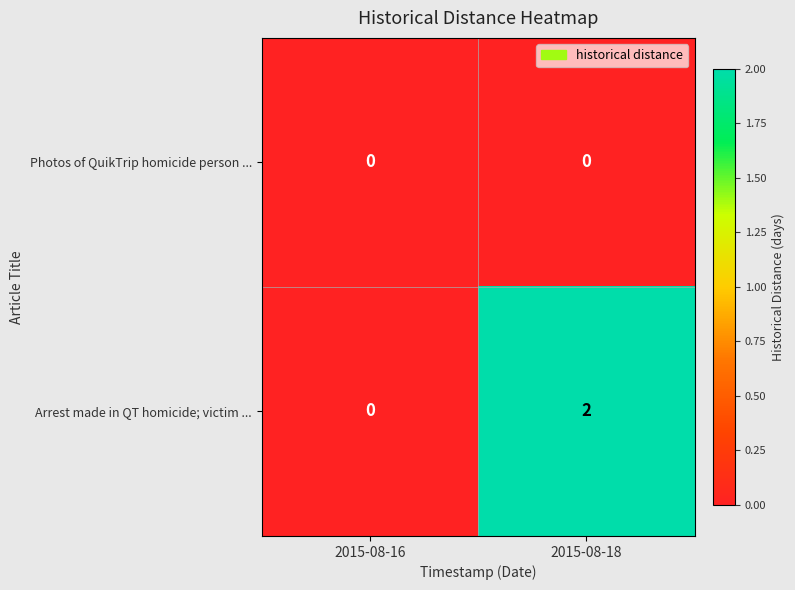

Which series has the largest total across all categories?

Arrest made in QT homicide; victim ...